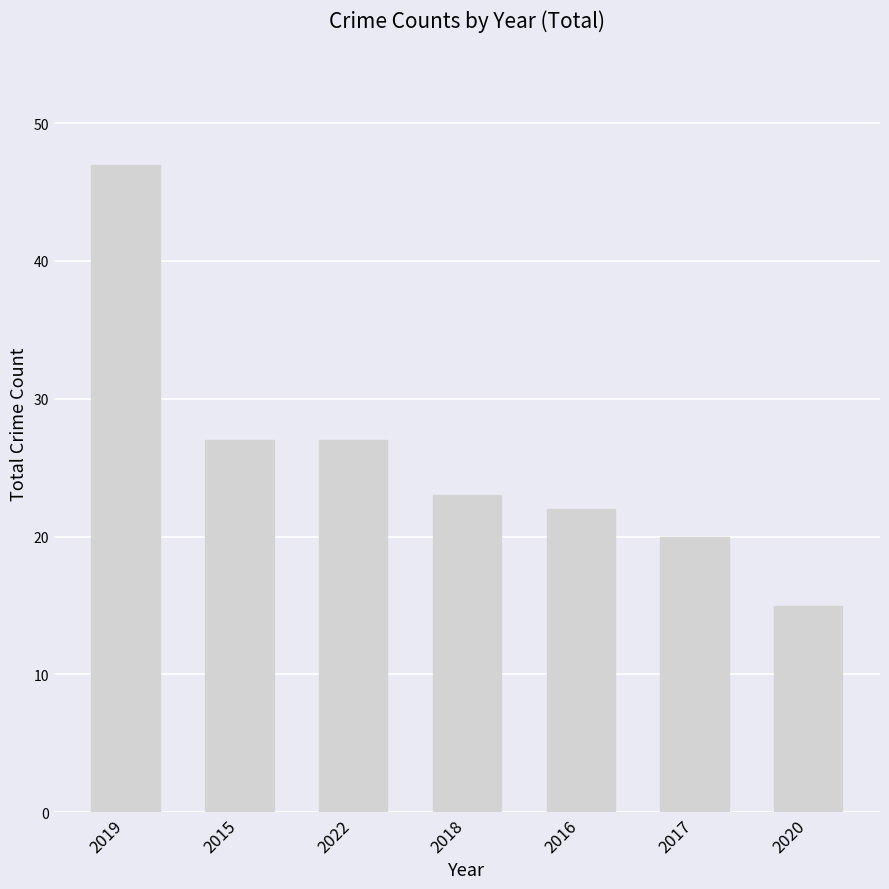

True or false: the data shows 10 at 2022.

False